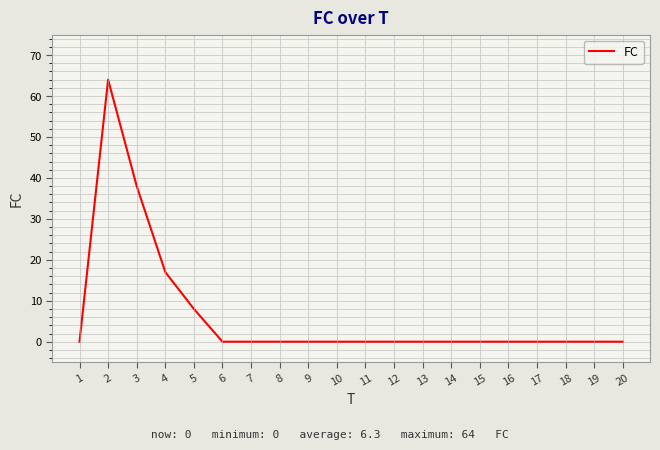

True or false: the data shows 0 at 15.

True